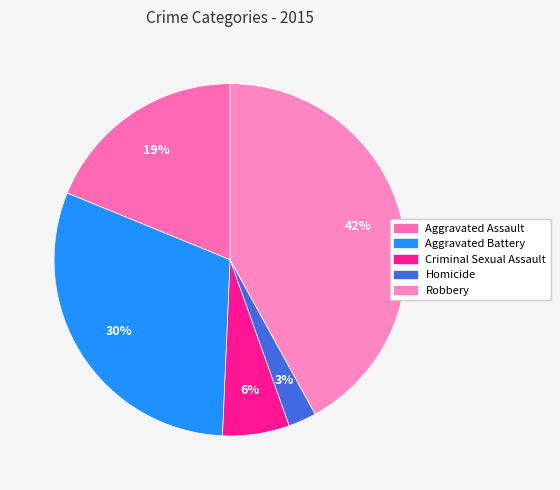

To the nearest percent, what percentage of the pie is Aggravated Battery?

30%